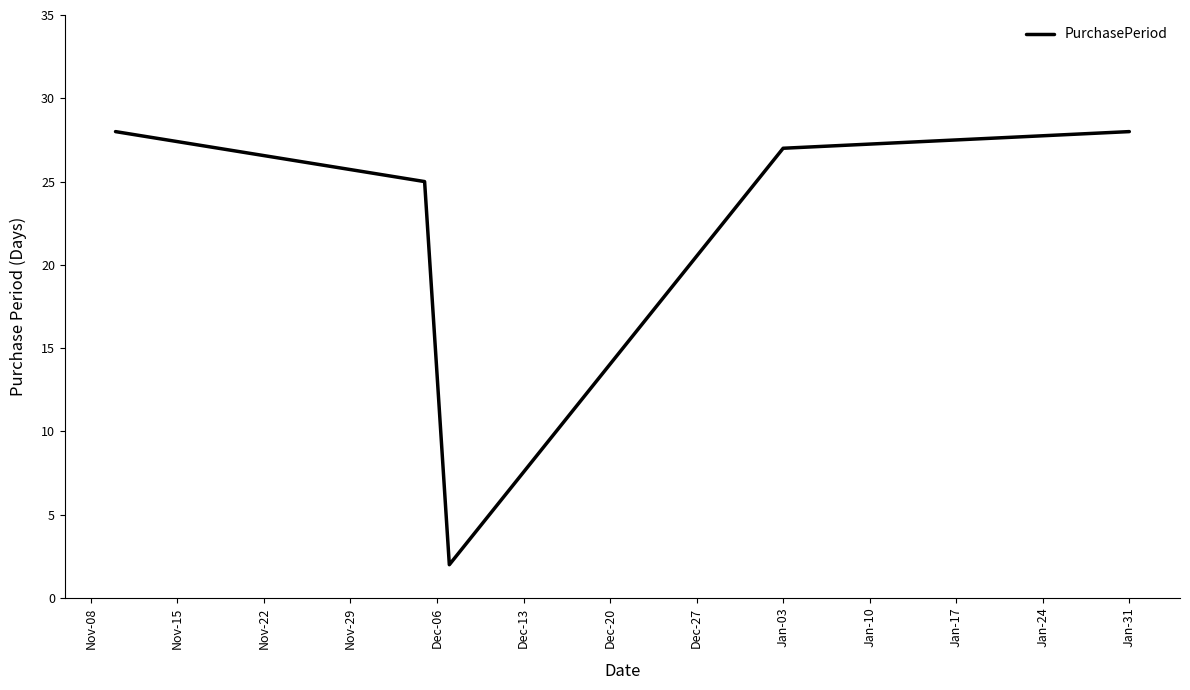

What is the difference between the second highest and second lowest values?

3